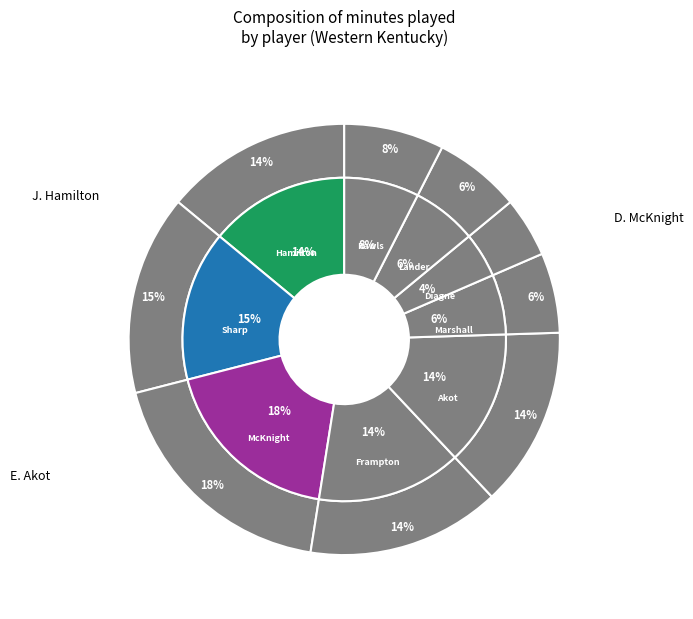

True or false: K. Lander accounts for 1% of the total.

False